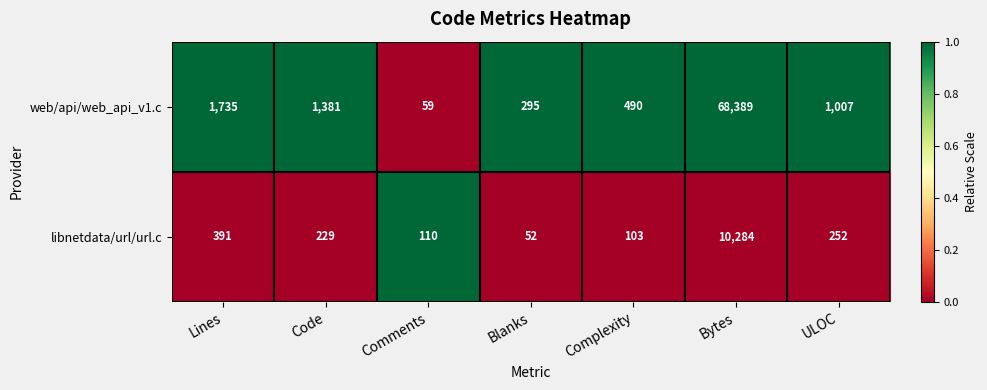

The web/api/web_api_v1.c series shows 44370 at Bytes. True or false?

False